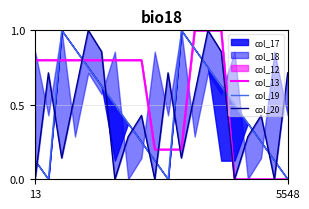

What is the maximum value for col_19?

1.0